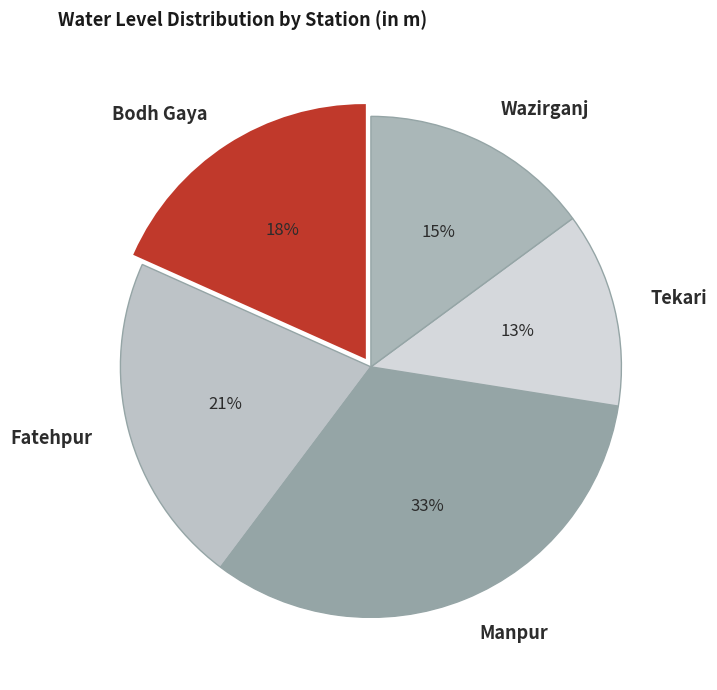

The Tekari slice represents 3% of the pie. True or false?

False